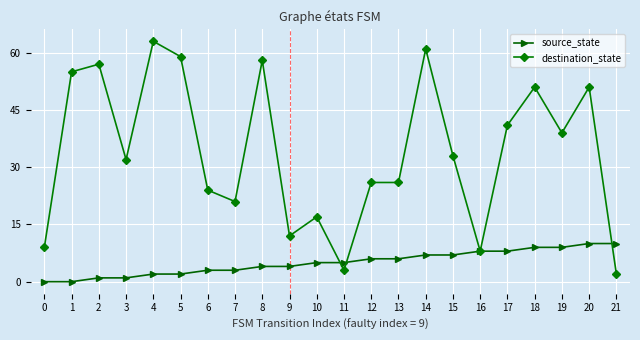

Which series has the largest total across all categories?

destination_state